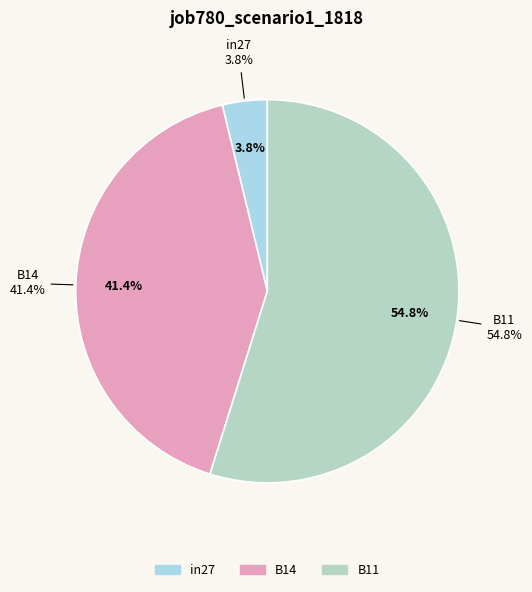

How much of the chart is everything except B11?

45.2%